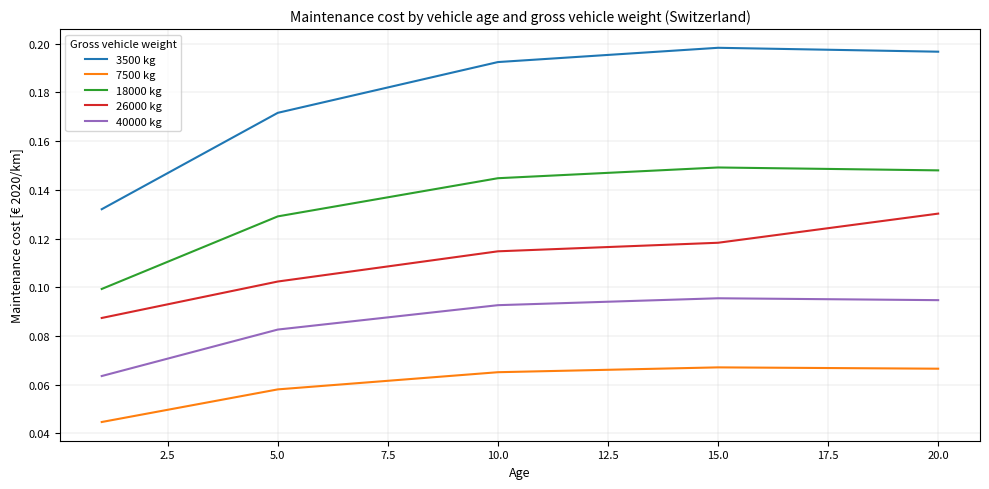

Count the 7500 kg values in the range 0 to 1.

5